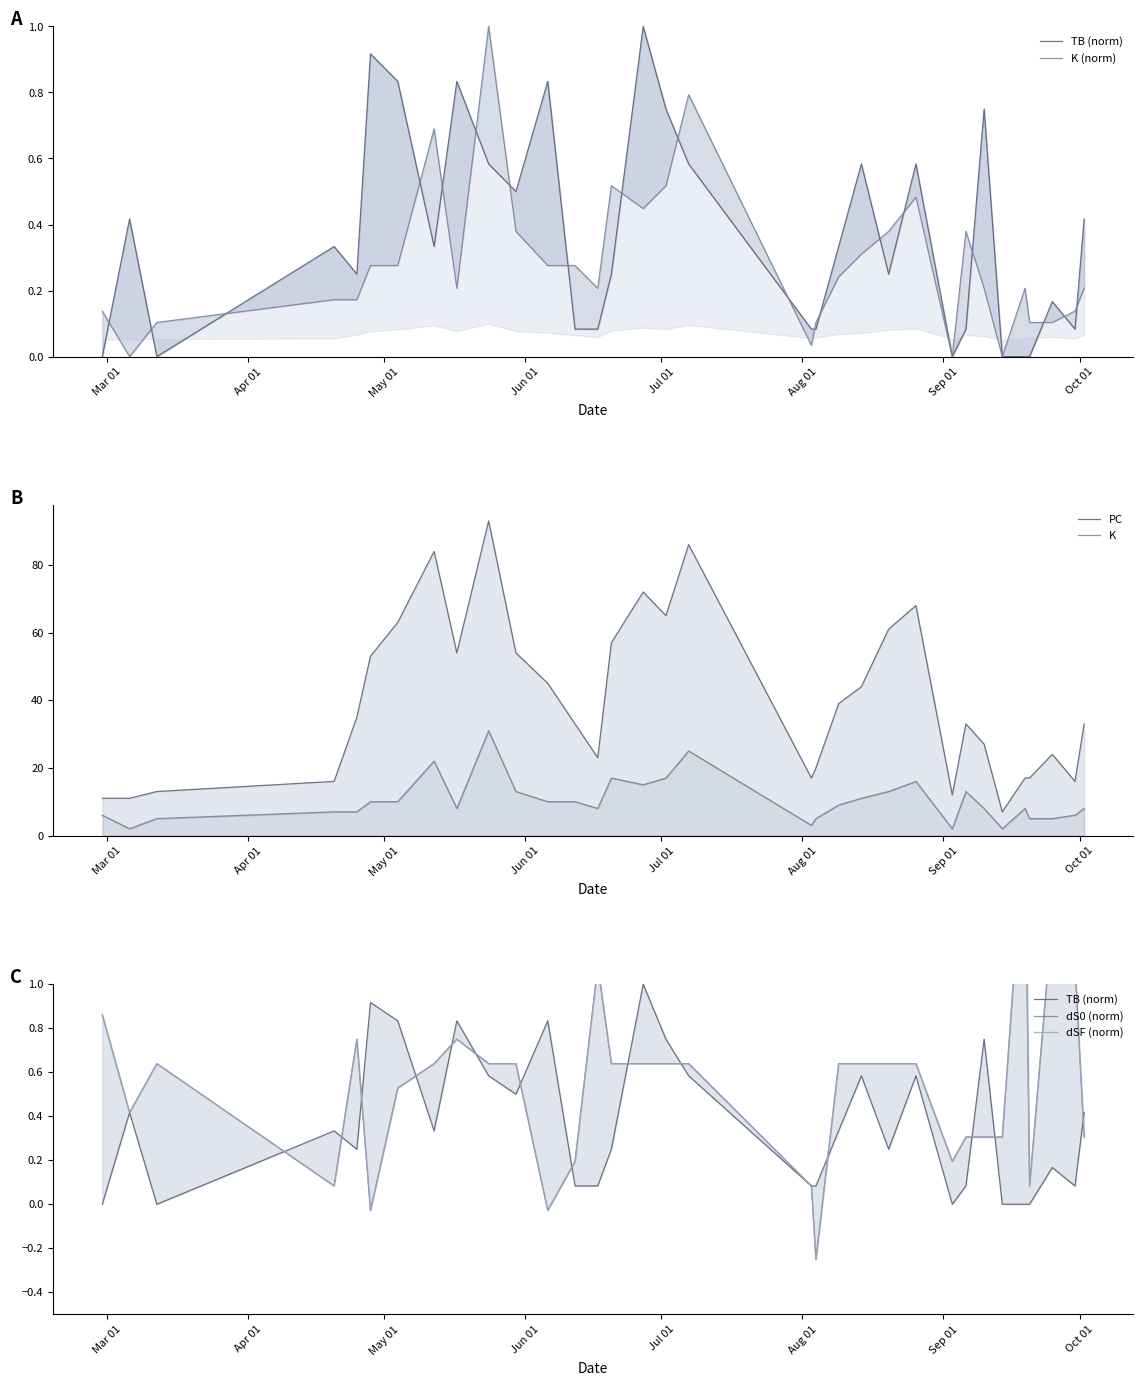

How many intersections are there between TB (norm) and dS0 (norm)?

17